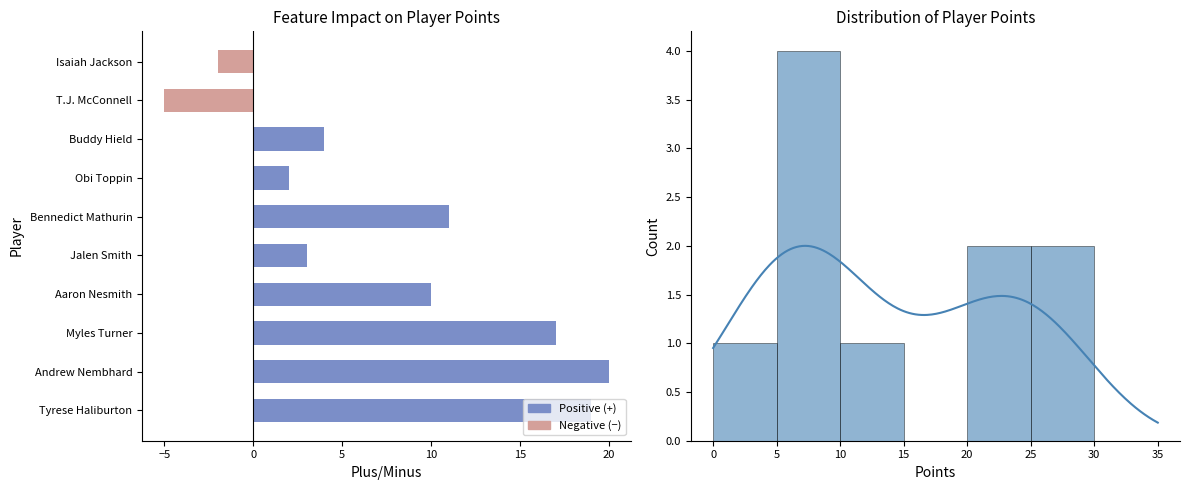

Does the chart contain stacked bars?

No